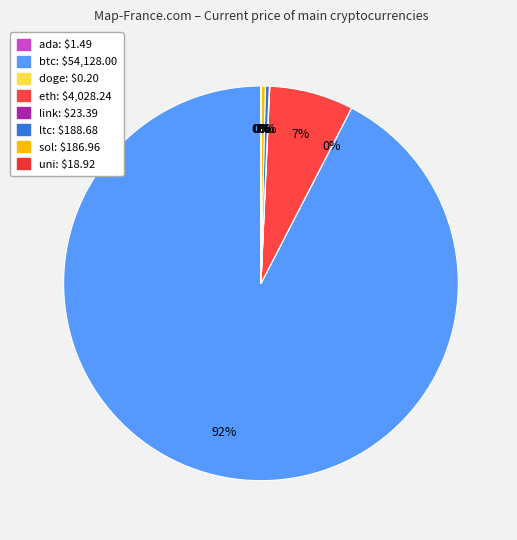

To the nearest percent, what is the combined percentage of doge and eth?

7%